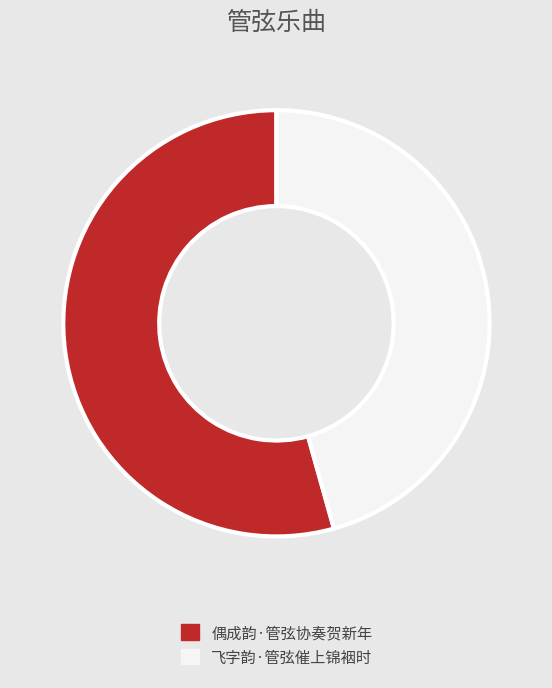

Does 偶成韵·管弦协奏贺新年 represent more than half of the total?

Yes